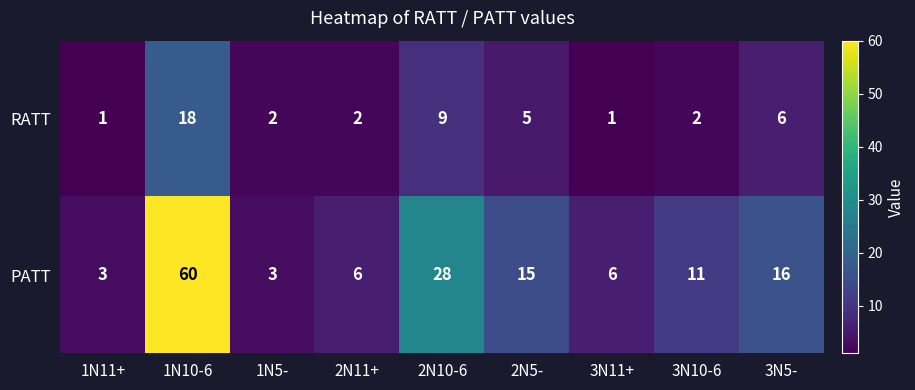

What is the sum of all PATT values?

148